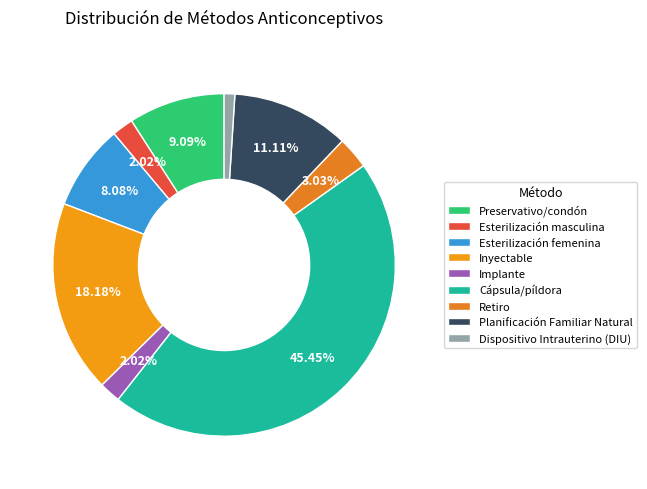

Rank the categories by value from lowest to highest.

Dispositivo Intrauterino (DIU), Esterilización masculina, Implante, Retiro, Esterilización femenina, Preservativo/condón, Planificación Familiar Natural, Inyectable, Cápsula/píldora